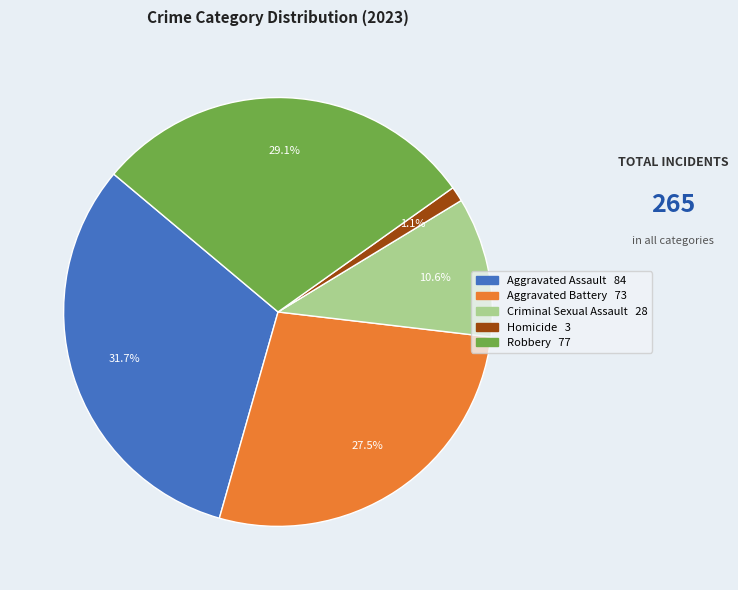

What percentage is the Aggravated Assault slice, to the nearest percent?

32%